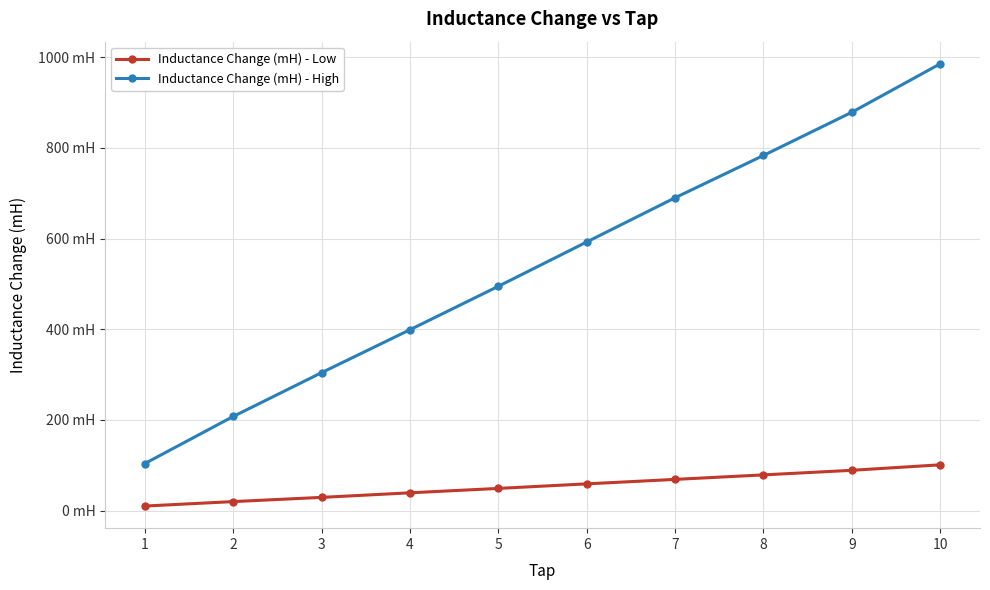

List the series in order of their peak value, lowest first.

Inductance Change (mH) - Low, Inductance Change (mH) - High